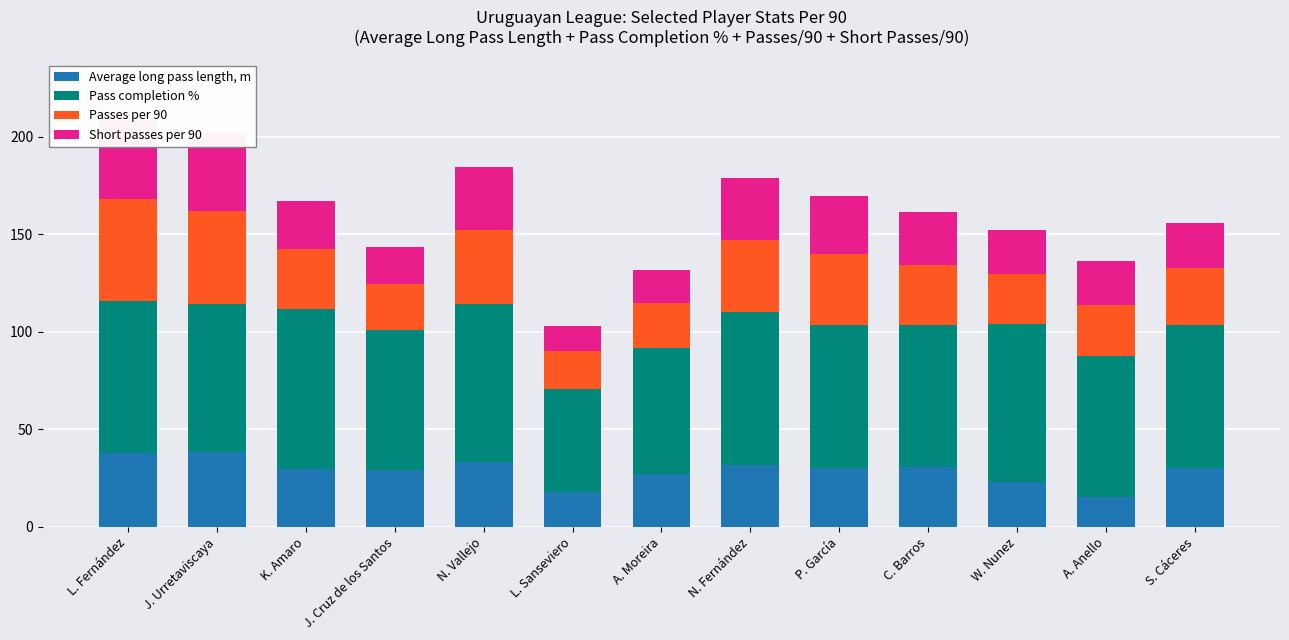

What value does the Passes per 90 series have at N. Vallejo?

38.0